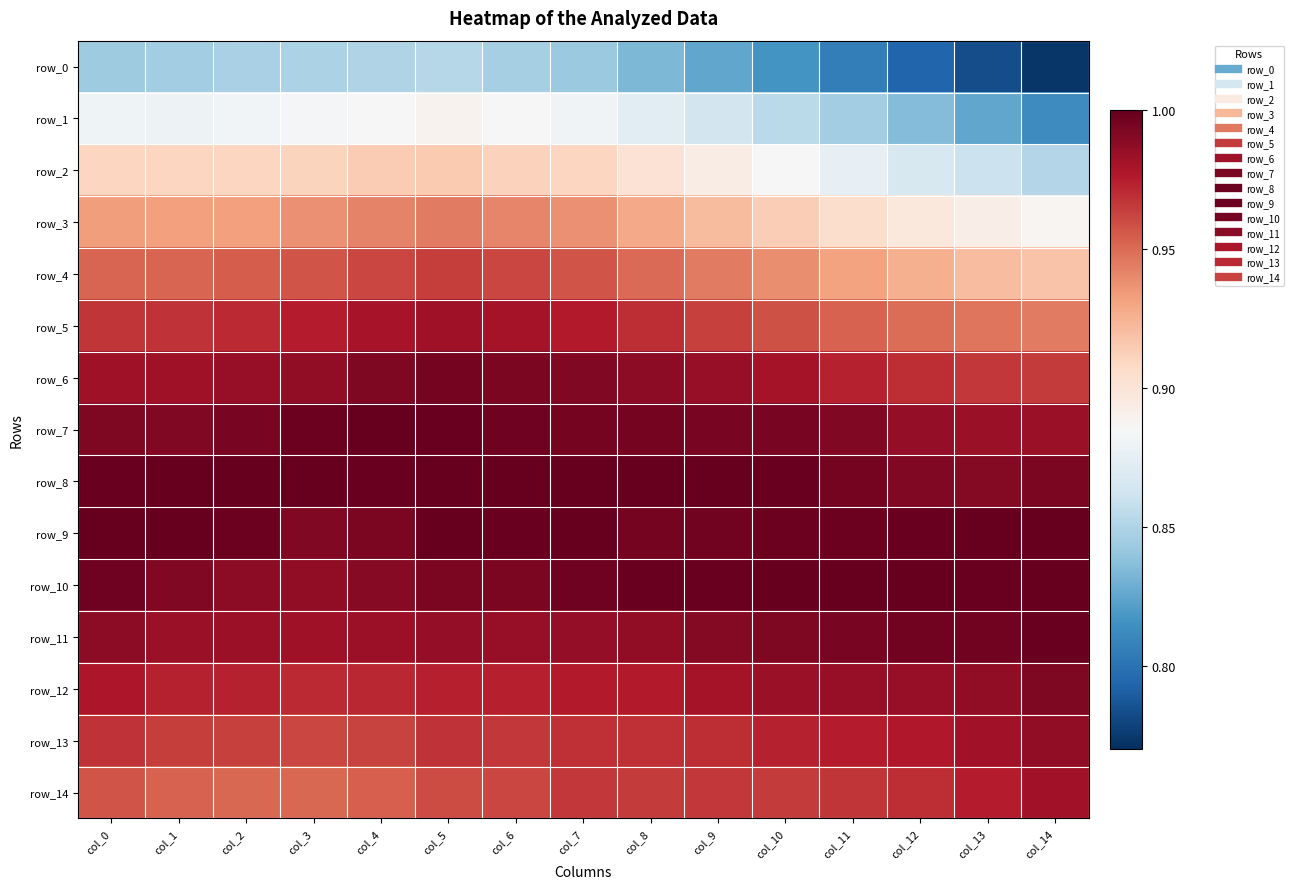

The row_5 series shows 1.0 at col_8. True or false?

True